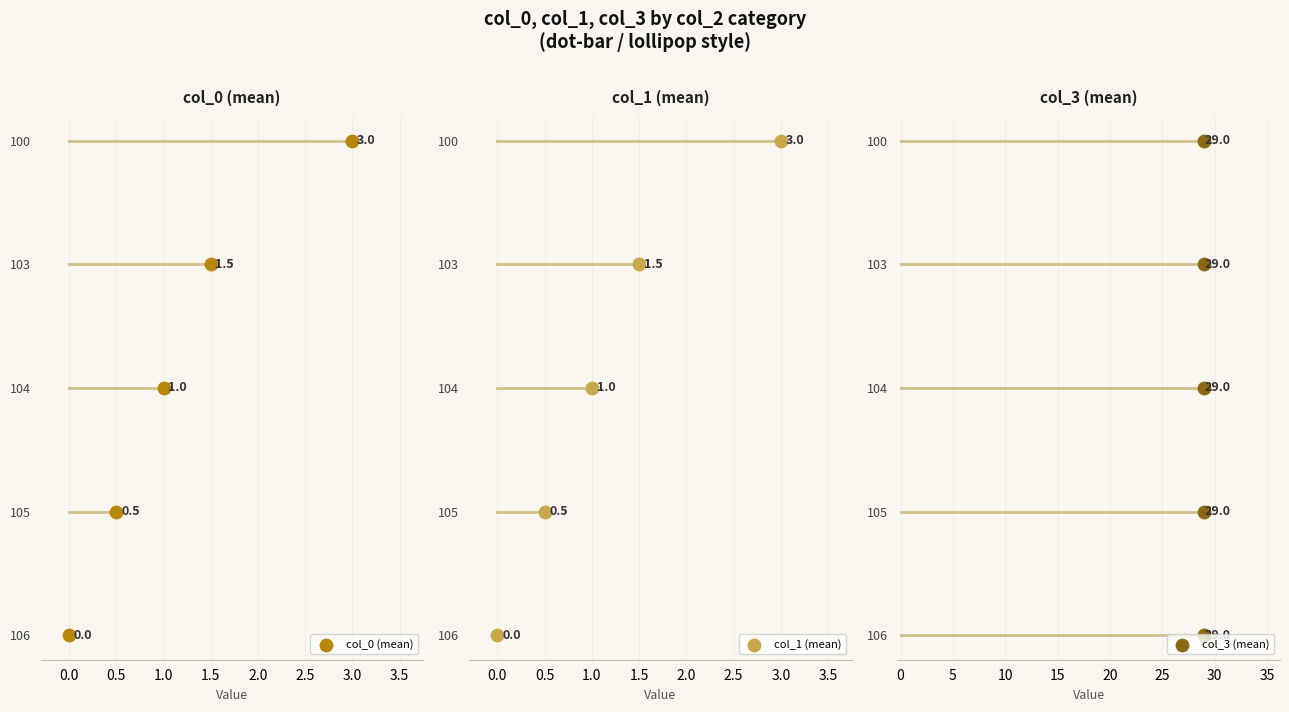

What are all the series names shown in the legend?

col_0 (mean), col_1 (mean), col_3 (mean)